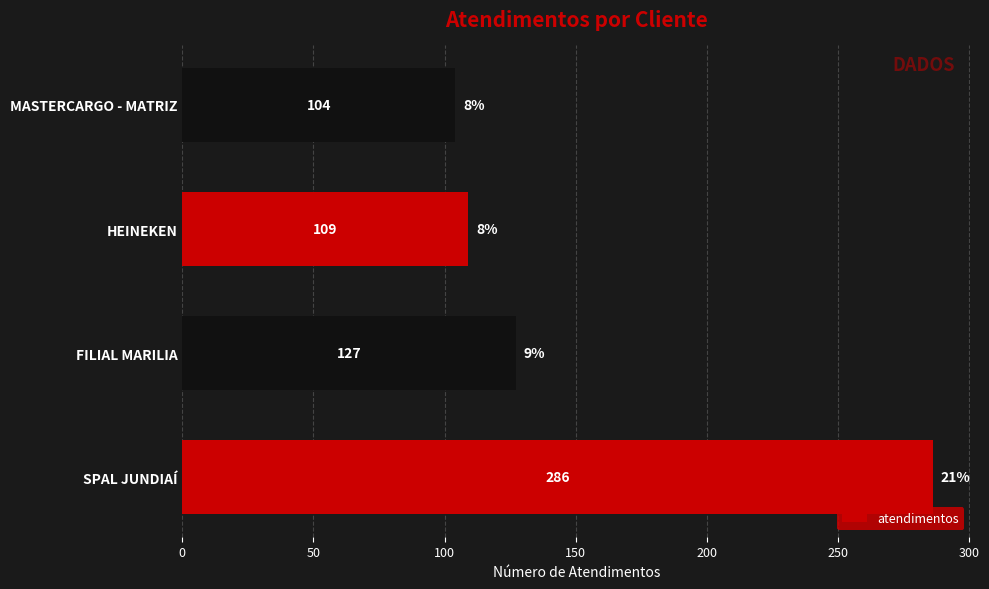

Reading bottom to top, what are all the values shown in this chart?

SPAL JUNDIAÍ=286	FILIAL MARILIA=127	HEINEKEN=109	MASTERCARGO - MATRIZ=104